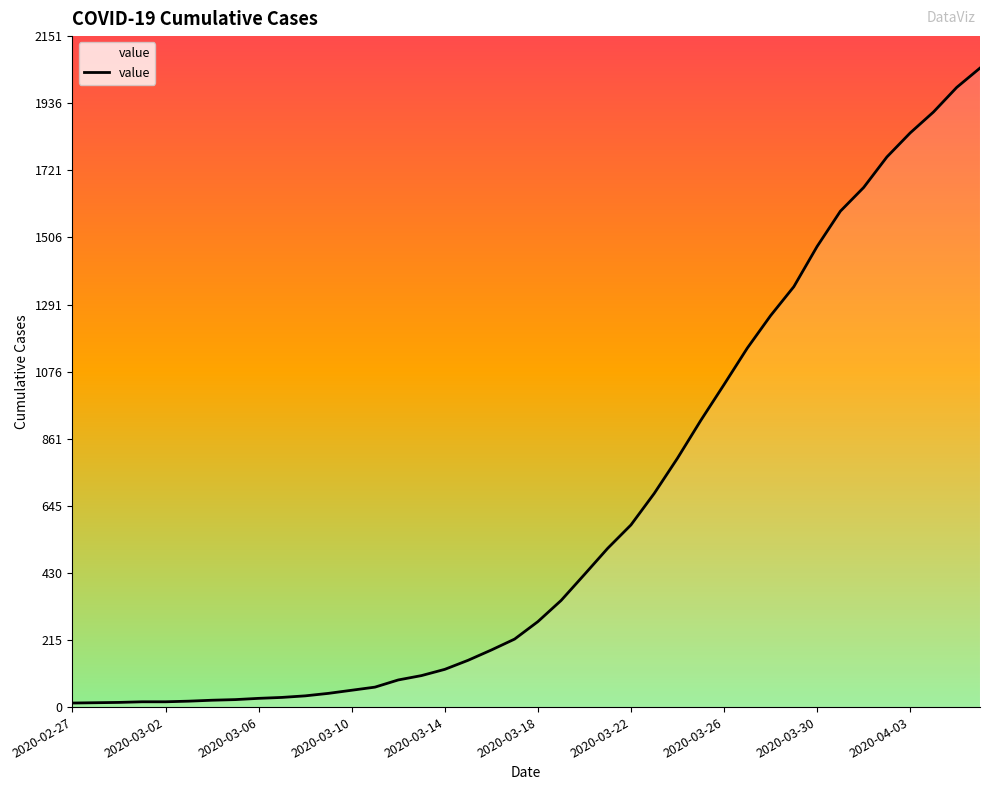

What is the greatest value displayed?

2049